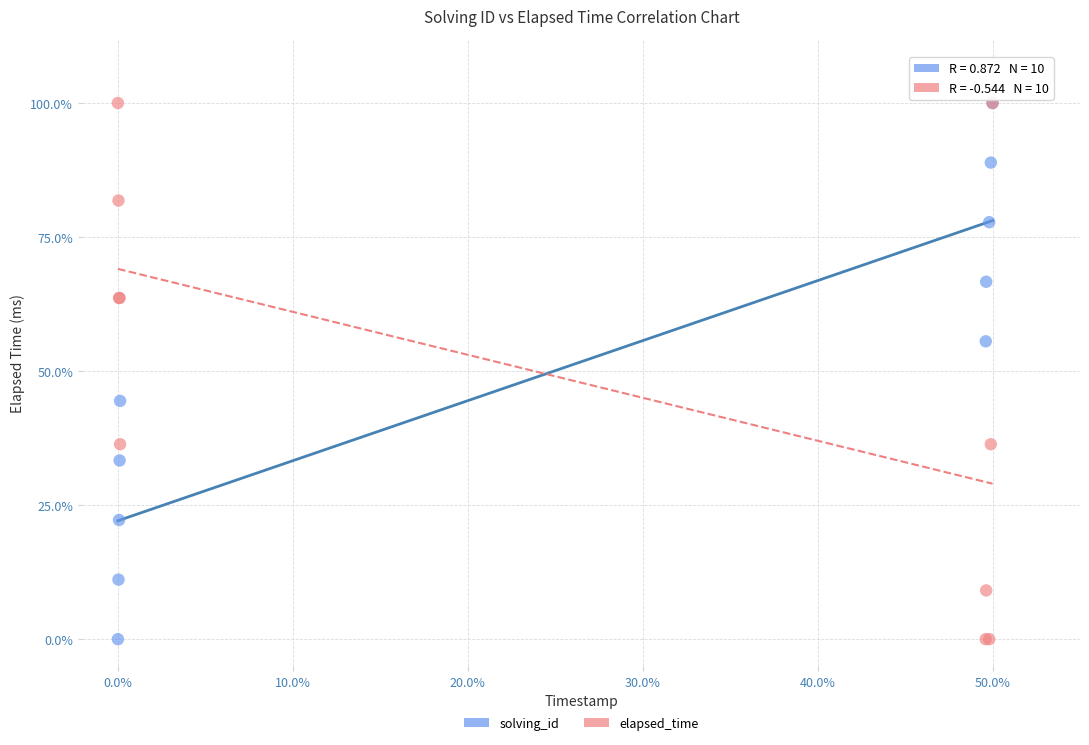

What are all the series names shown in the legend?

solving_id, elapsed_time